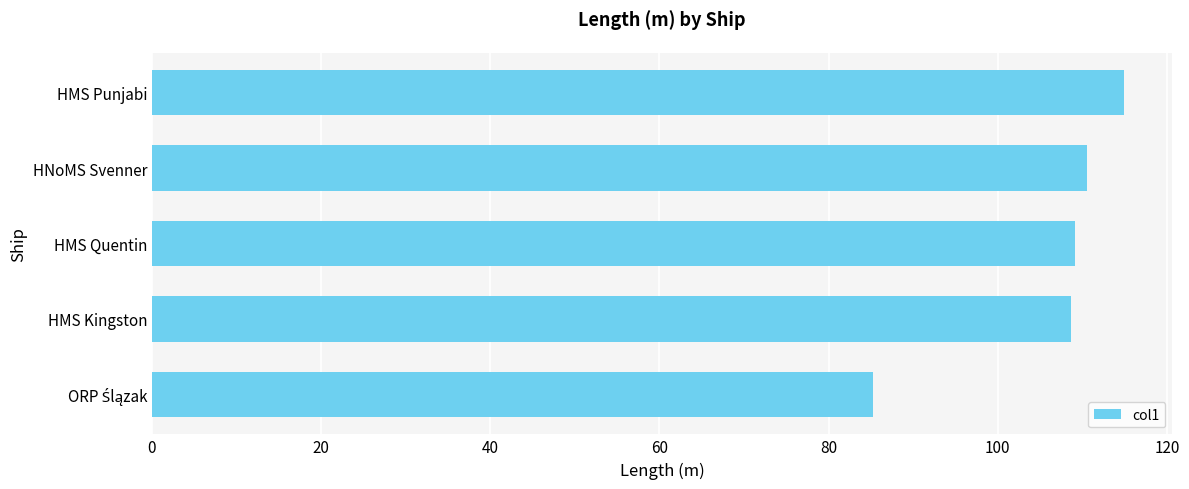

Is it true that the value at HMS Punjabi is 114.9?

True